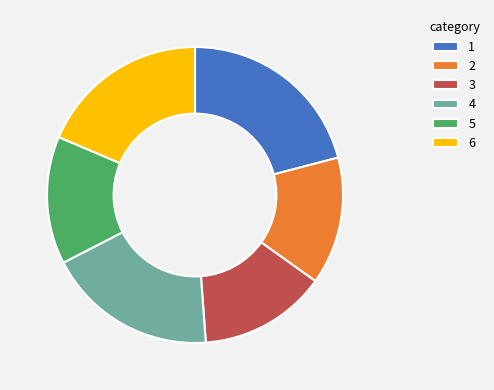

Approximately how many times larger is the value at 6 compared to 3?

1.3